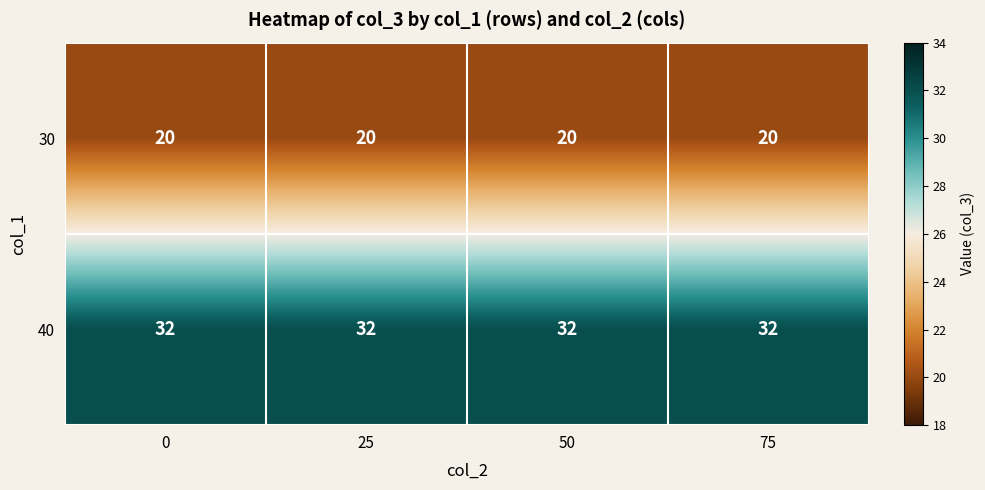

At how many categories does at least one series exceed 31?

4